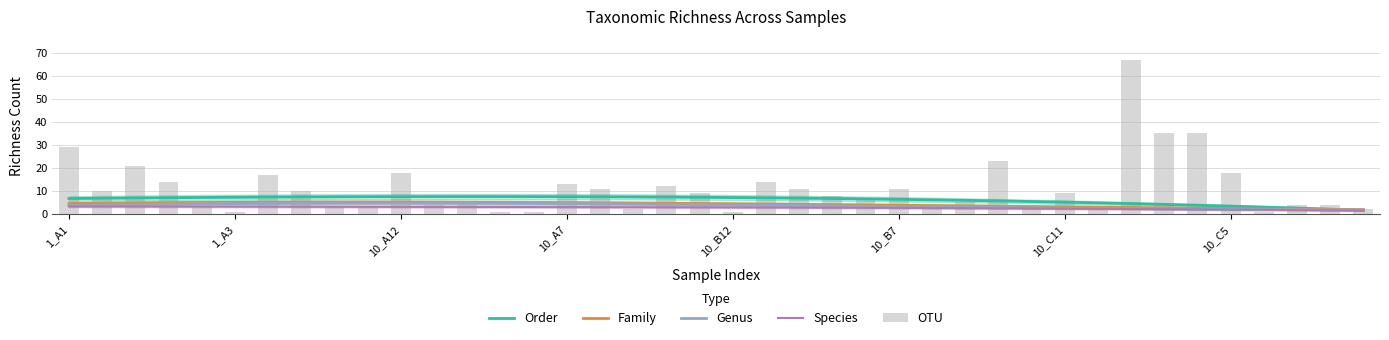

What is the spread (max minus min) of values at 10_B7?

8.4